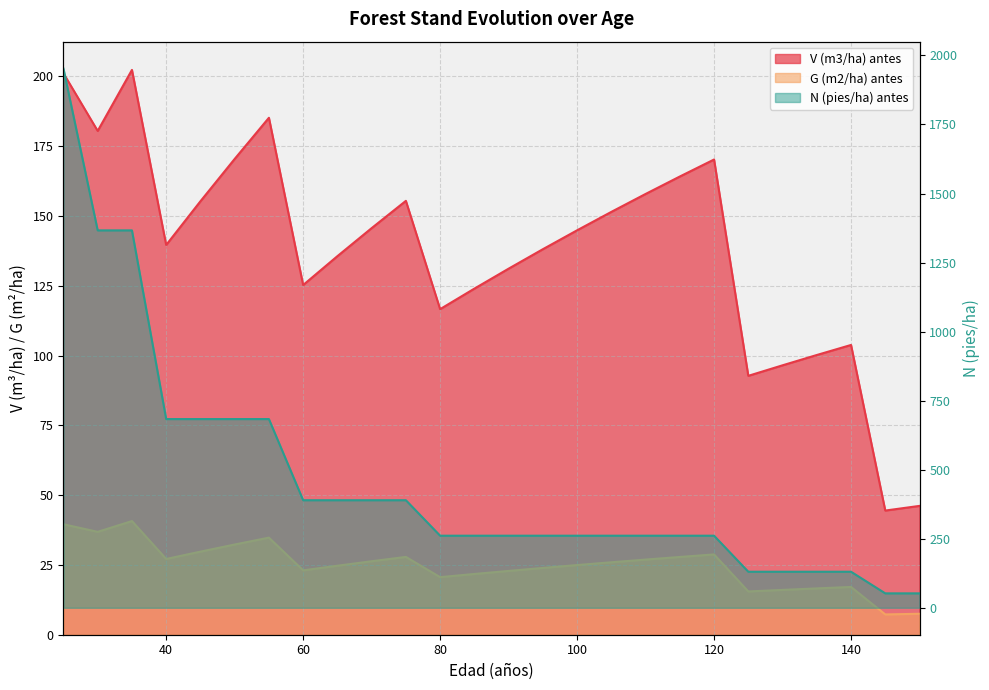

True or false: G (m2/ha) antes and N (pies/ha) antes intersect in this chart.

False